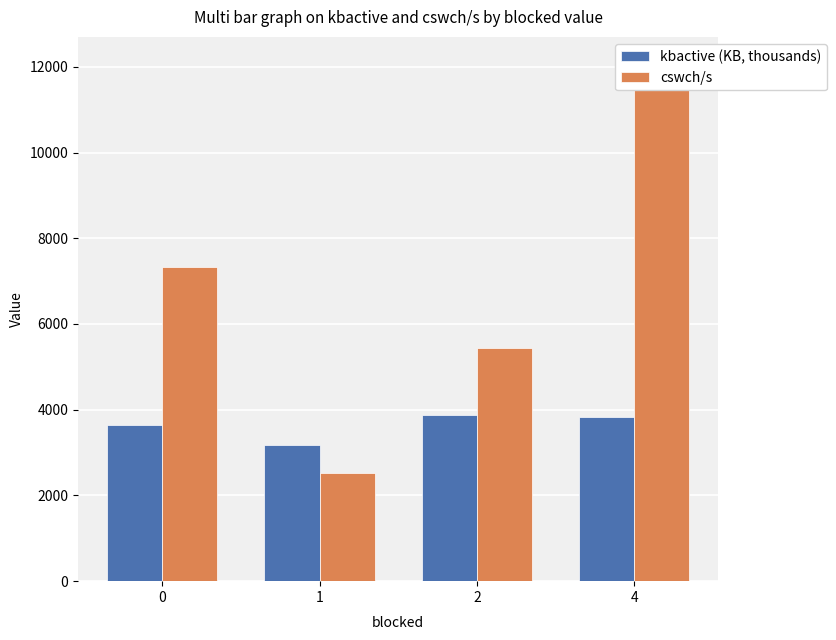

Between 0 and 1, which series saw the biggest shift?

cswch/s